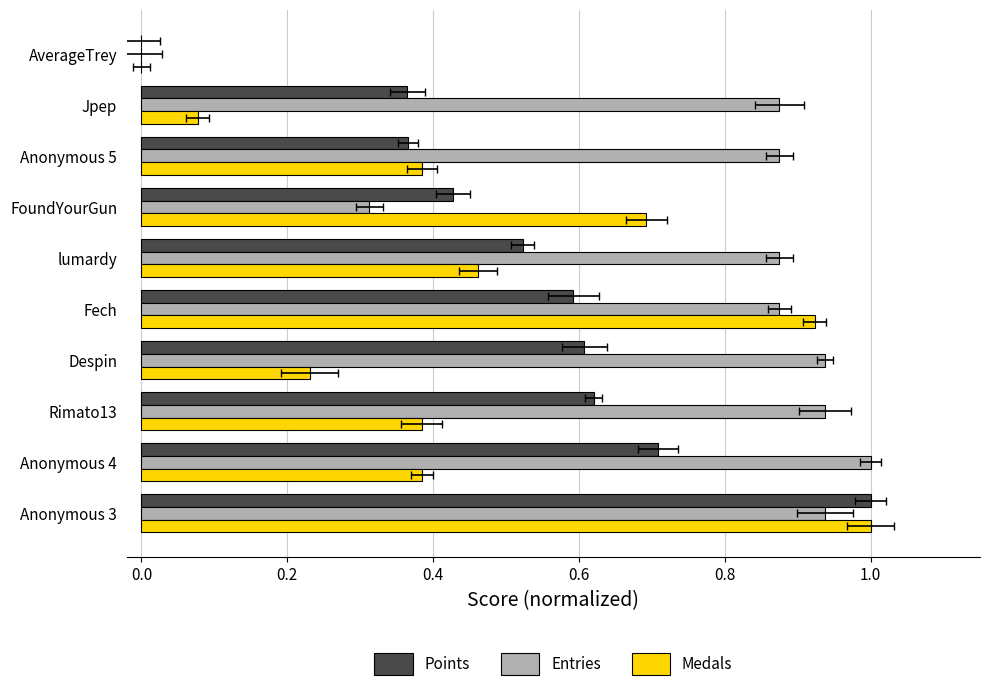

What is the average value of the Entries series?

0.8